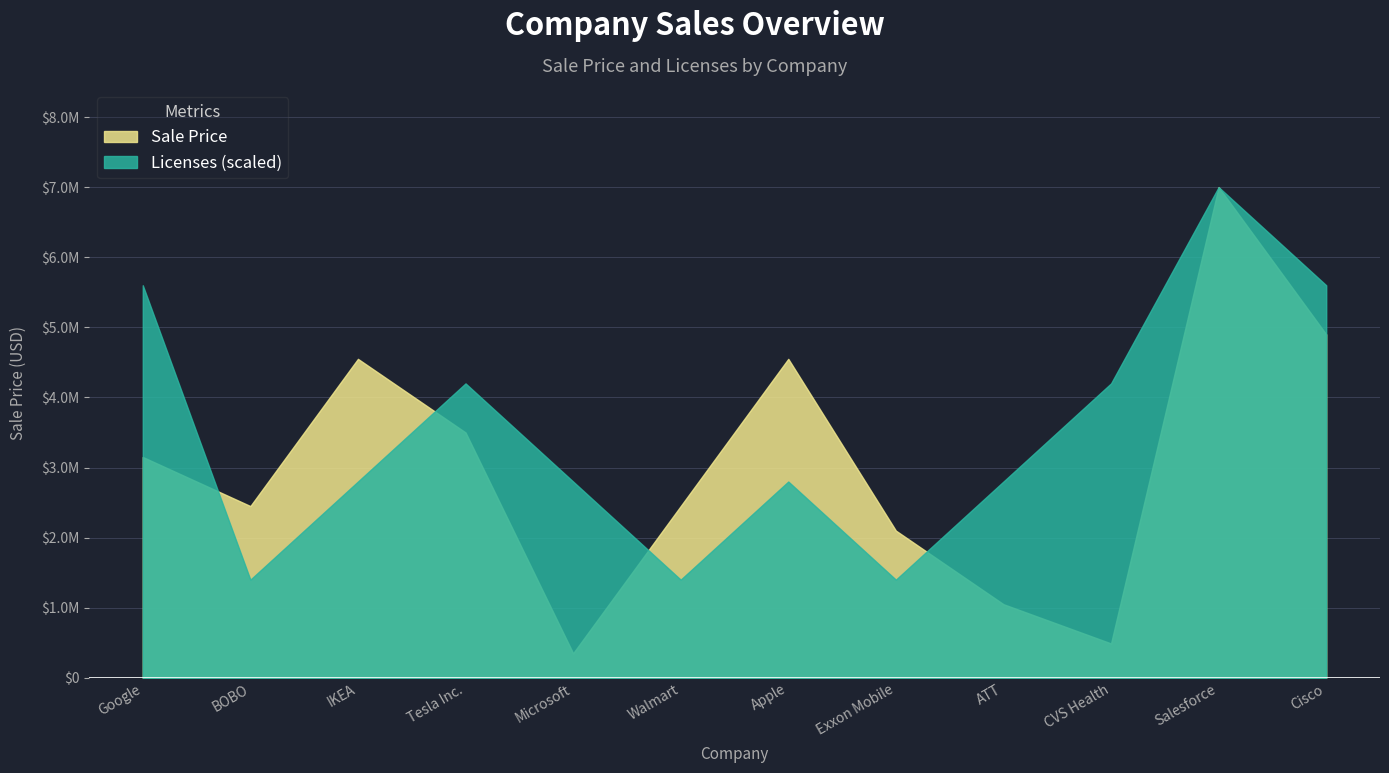

Where is the first local minimum for Licenses?

BOBO